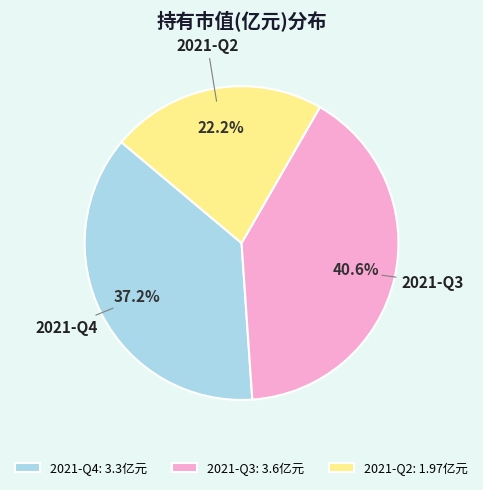

Rank the categories by value from lowest to highest.

2021-Q2, 2021-Q4, 2021-Q3